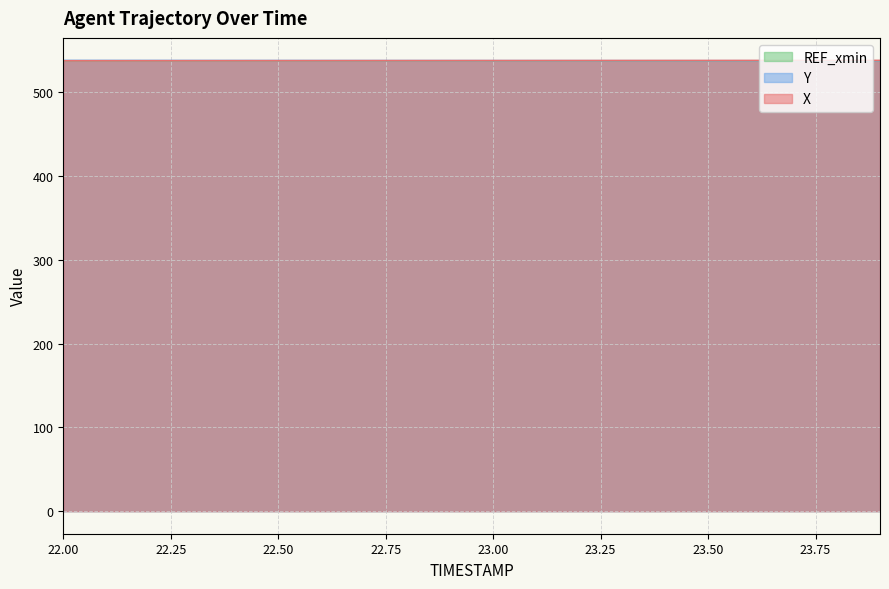

True or false: Y and X intersect in this chart.

True